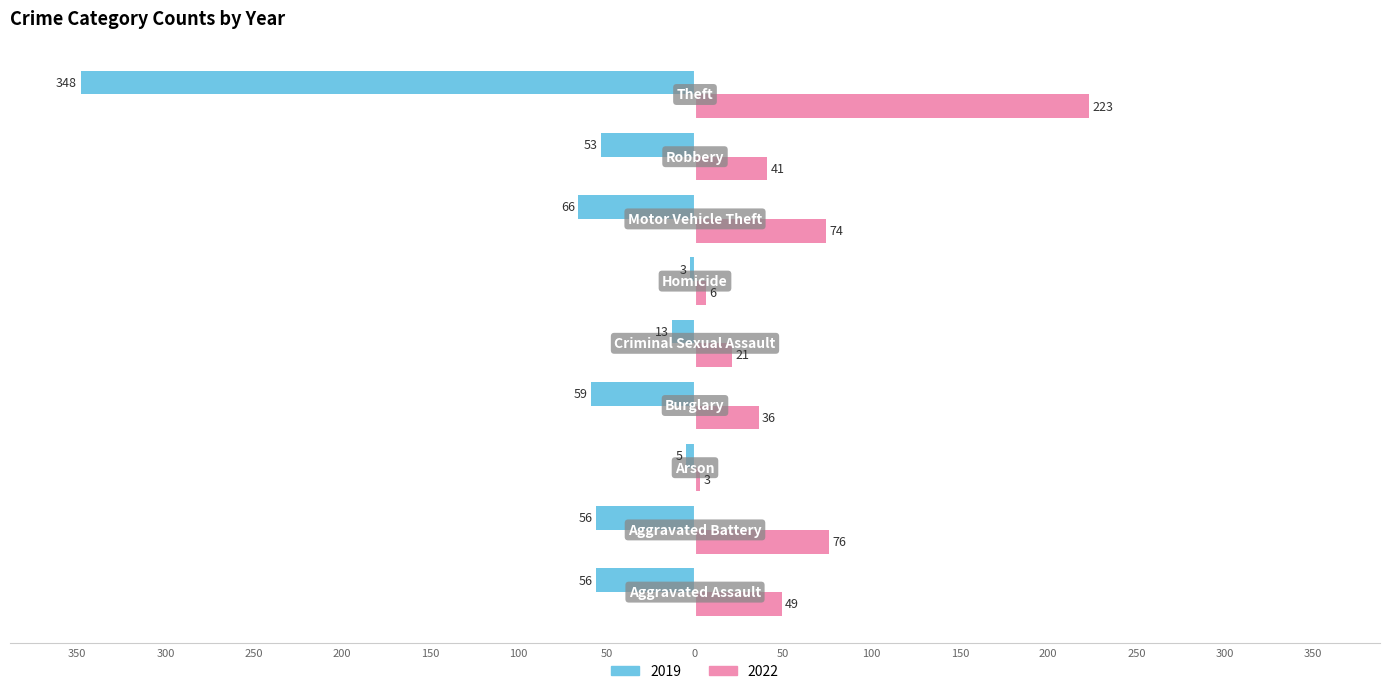

What are all the series names shown in the legend?

2019, 2022